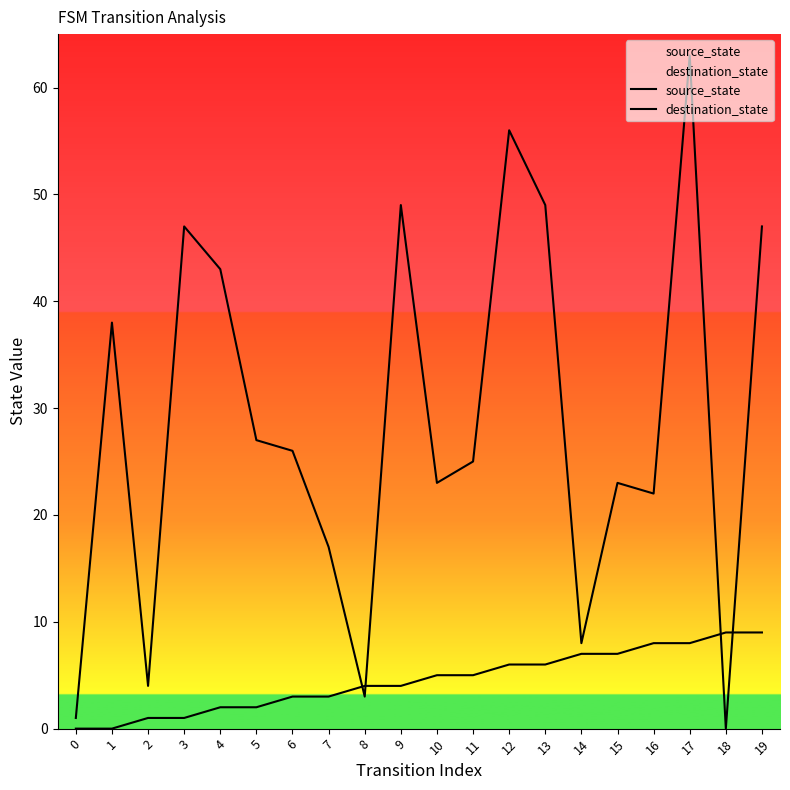

What is the difference between the highest and lowest values at 15?

16